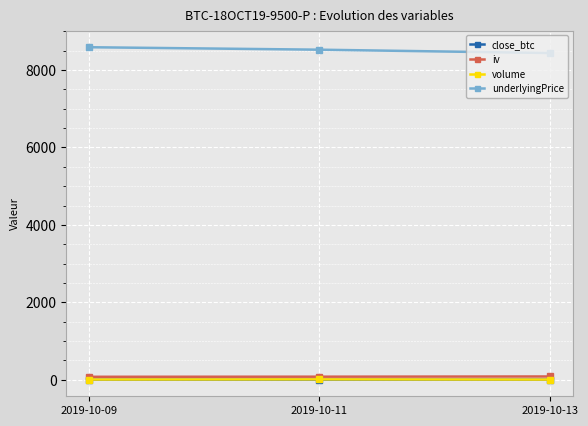

The value of underlyingPrice at 2019-10-13 is 8440.2. True or false?

True